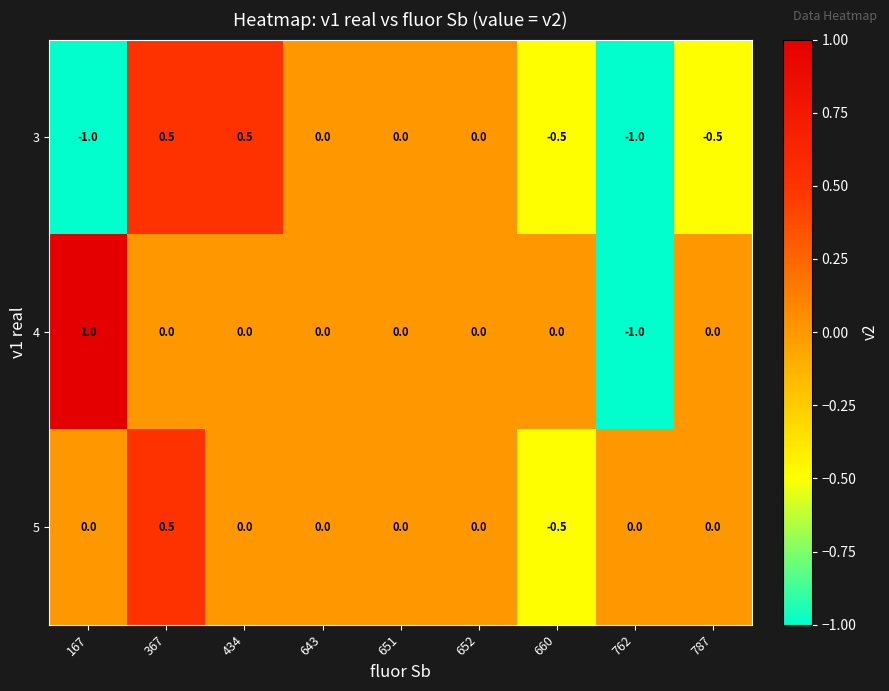

What is the difference between the 3 values at 660 and 367?

1.0